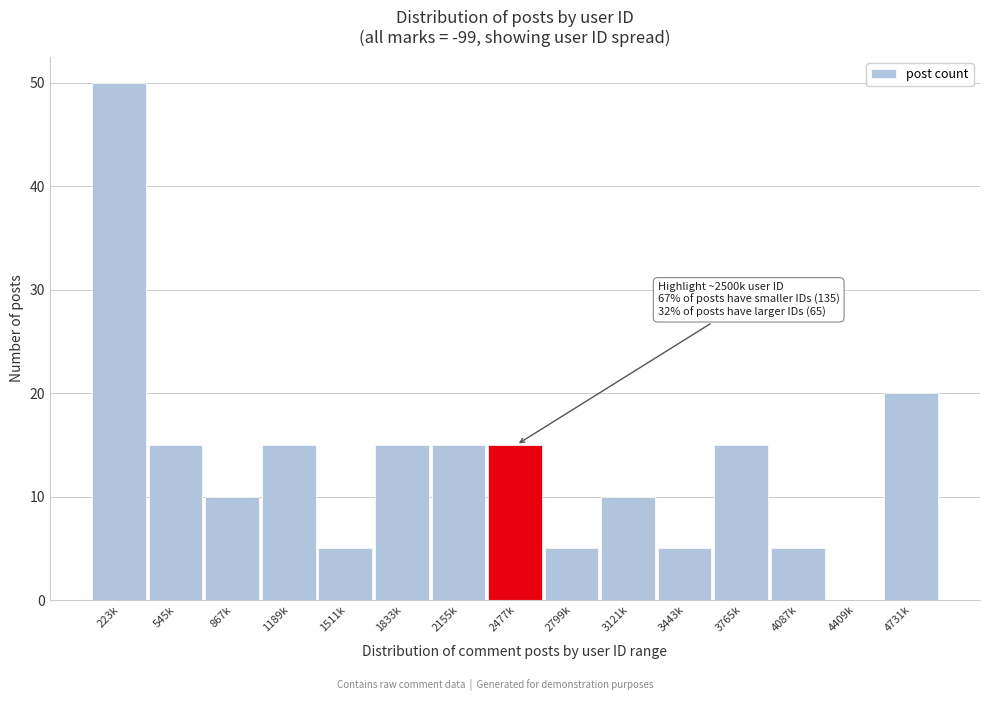

Reading right to left, list all the values displayed in this chart.

4731k=20	4409k=0	4087k=5	3765k=15	3443k=5	3121k=10	2799k=5	2477k=15	2155k=15	1833k=15	1511k=5	1189k=15	867k=10	545k=15	223k=50